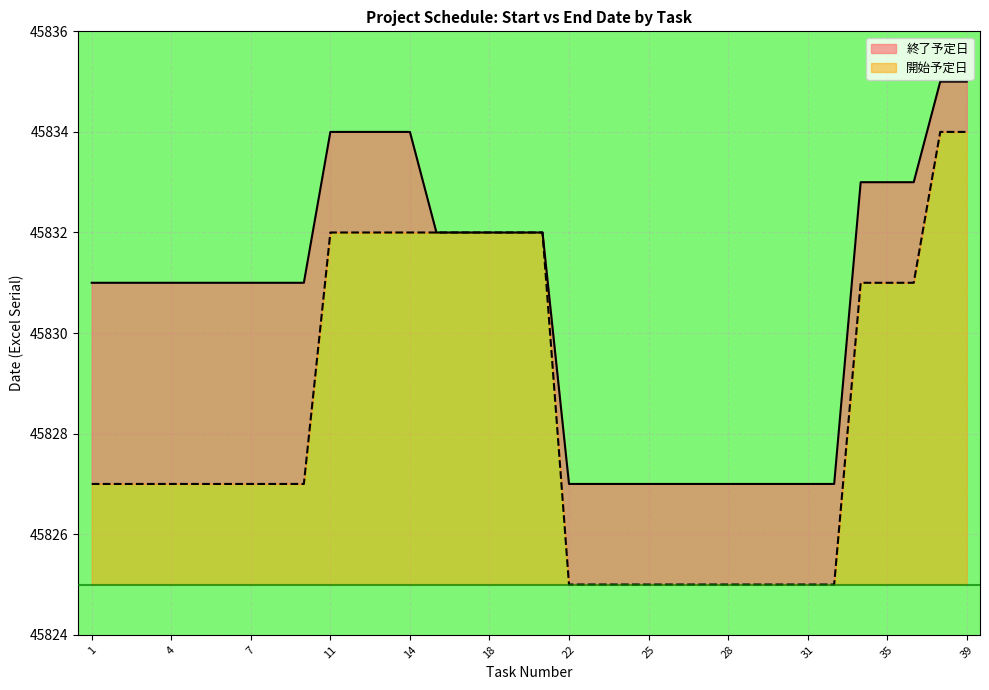

Which category has the lowest value across all series?

22